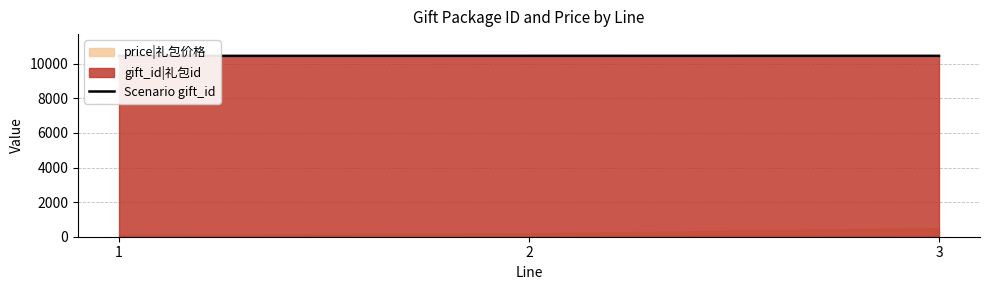

Approximately how many times larger is the value at 3 compared to 1?

1.0